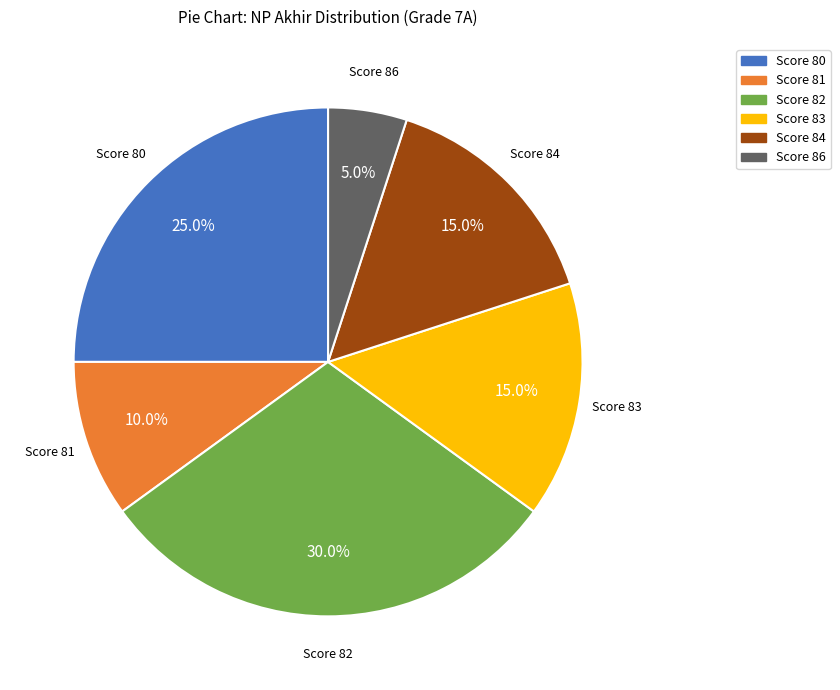

Is there any slice that represents more than half of the pie?

No